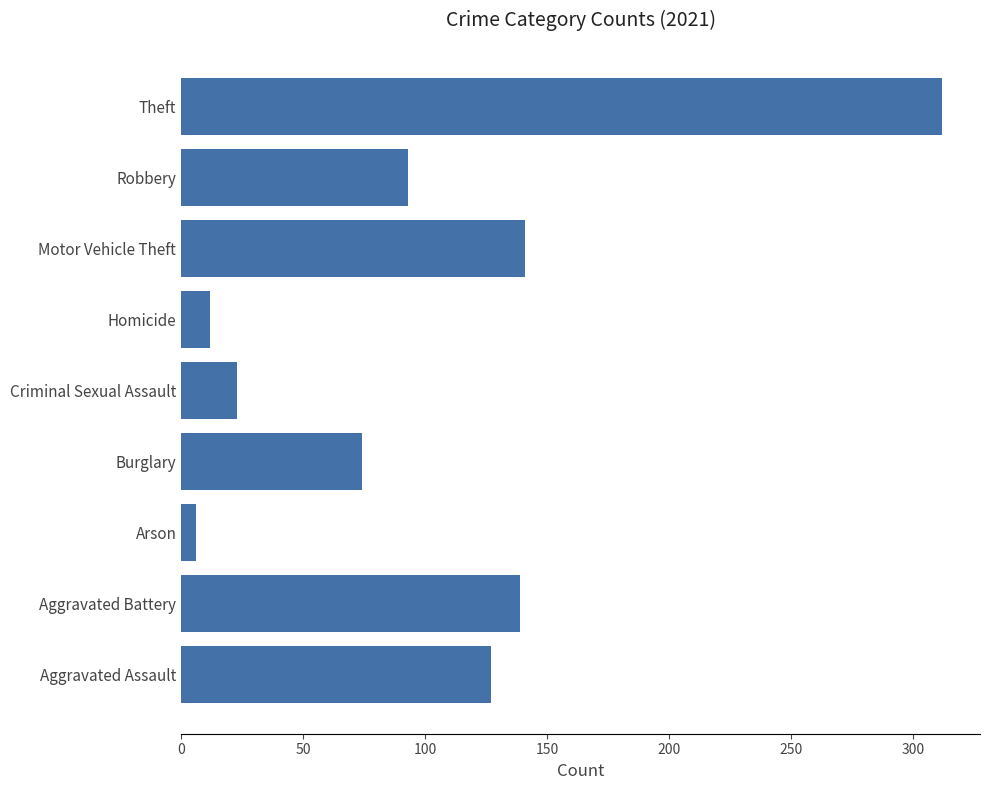

Are the bars grouped side by side (vs. stacked)?

No